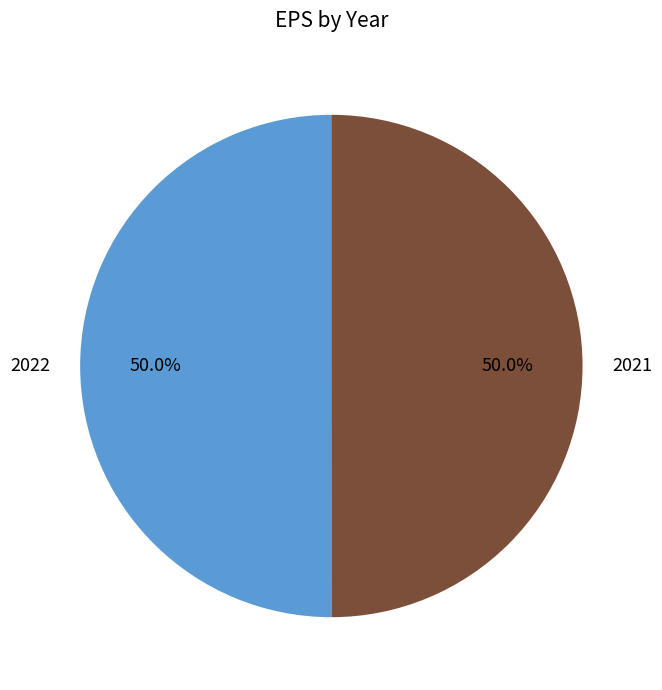

What percentage is the 2021 slice, to the nearest percent?

50%